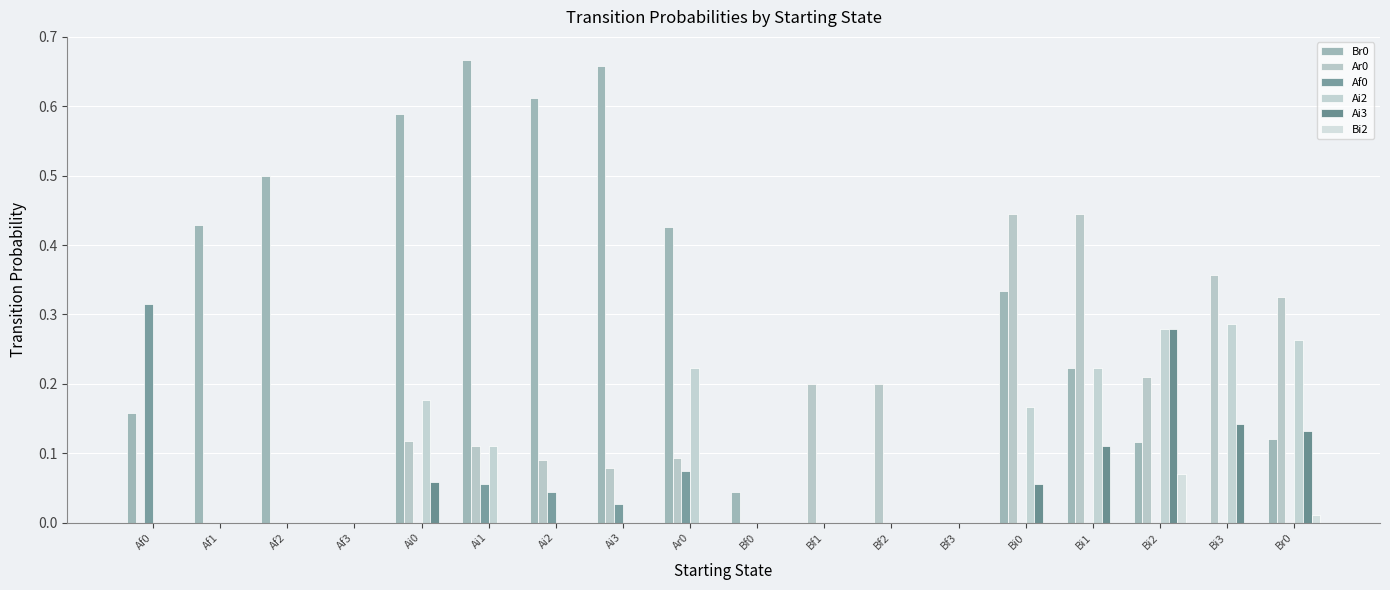

The Bi2 series shows 0.0 at Ai3. True or false?

False